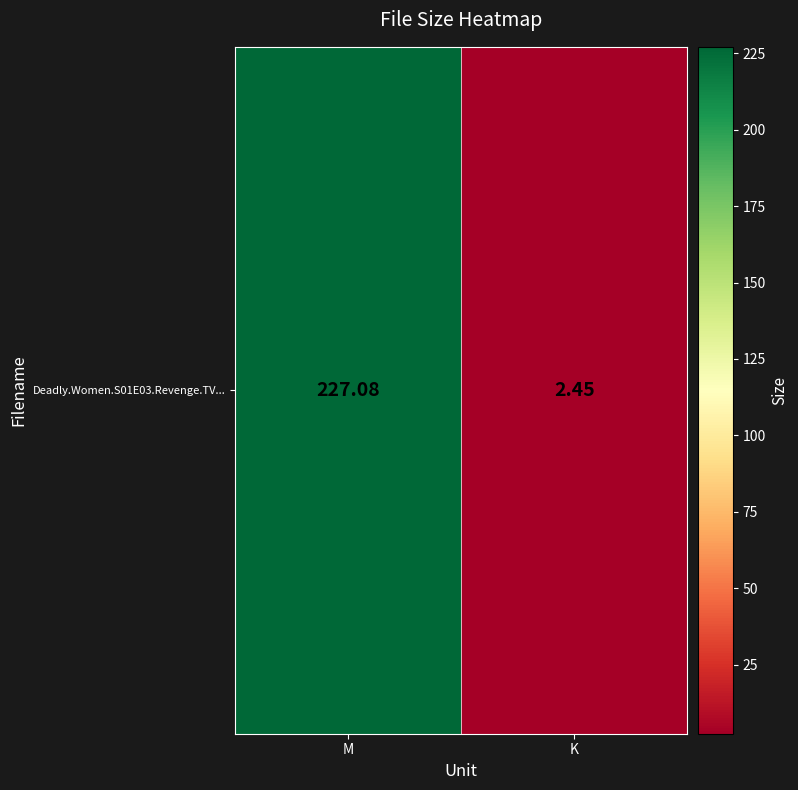

How many data points does each series have?

2